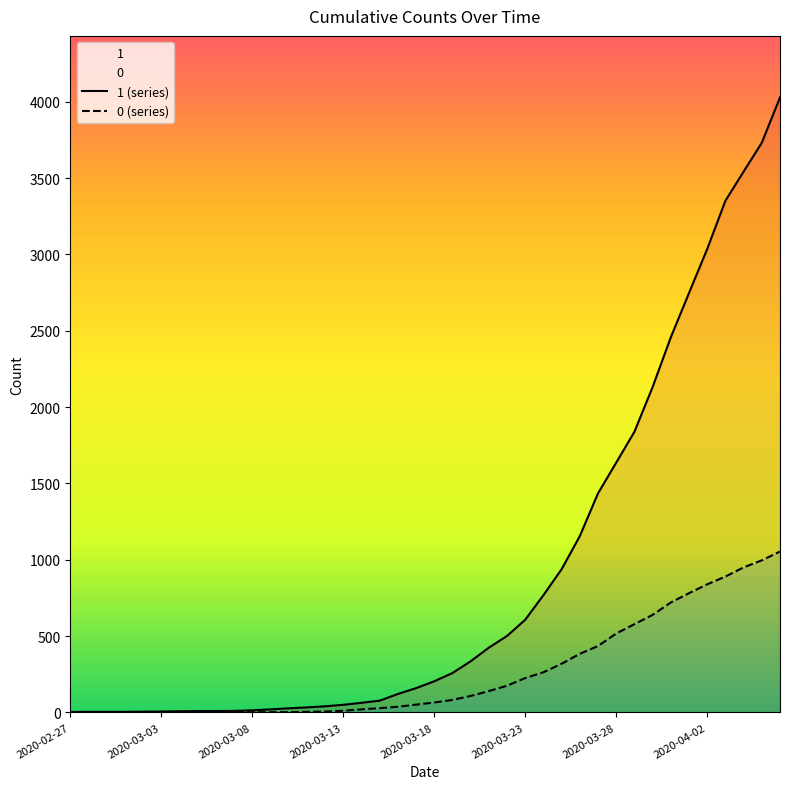

What is the maximum value shown in the chart?

4028